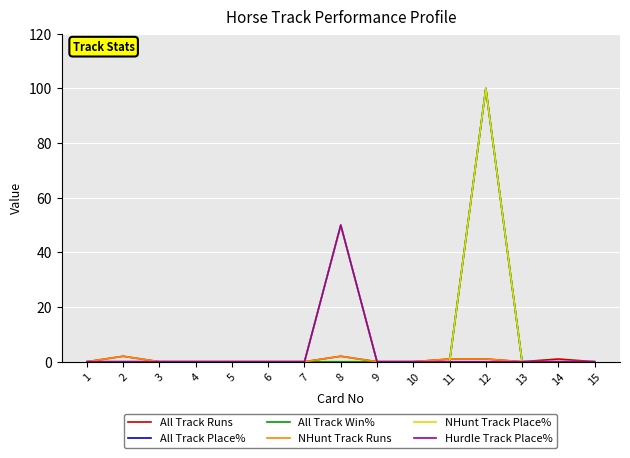

True or false: Hurdle Track Place% has a value of 0 at 1.

True